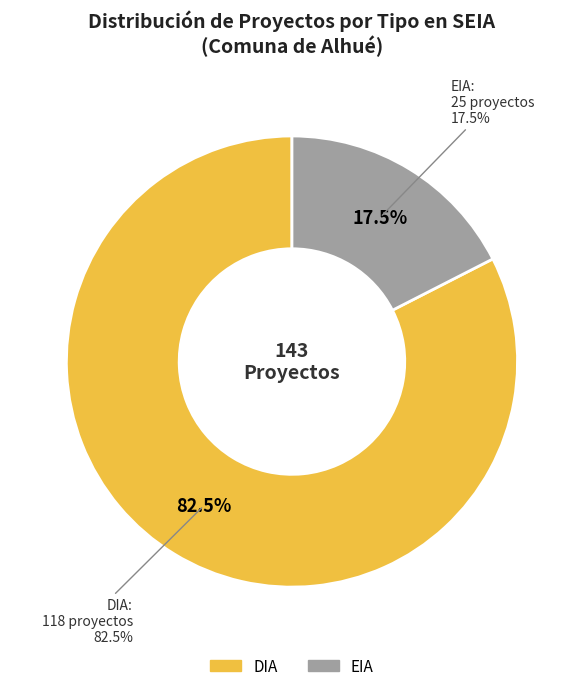

Is there any slice that represents more than half of the pie?

Yes